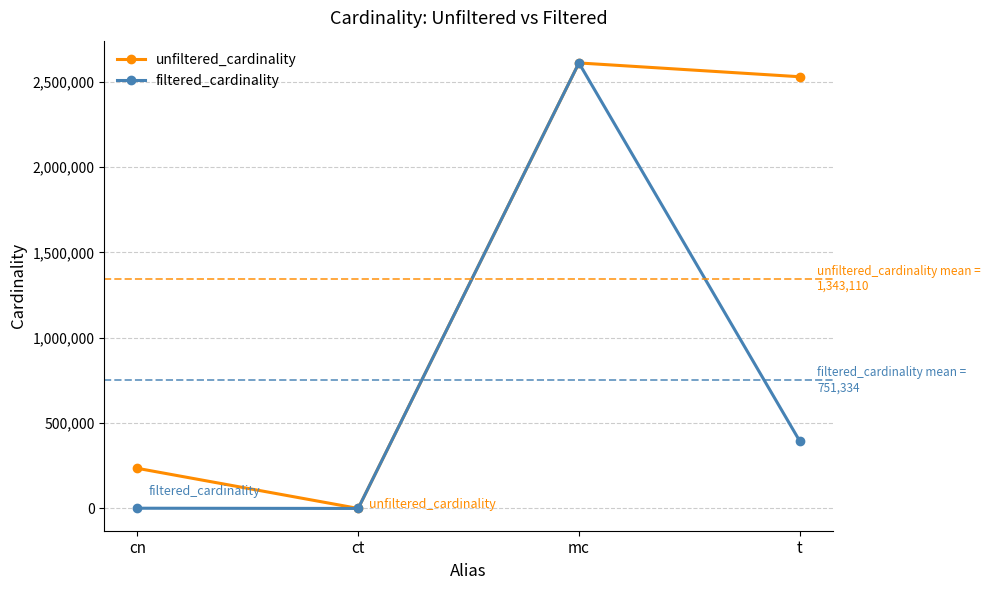

What is the total value across all series at mc?

5218258